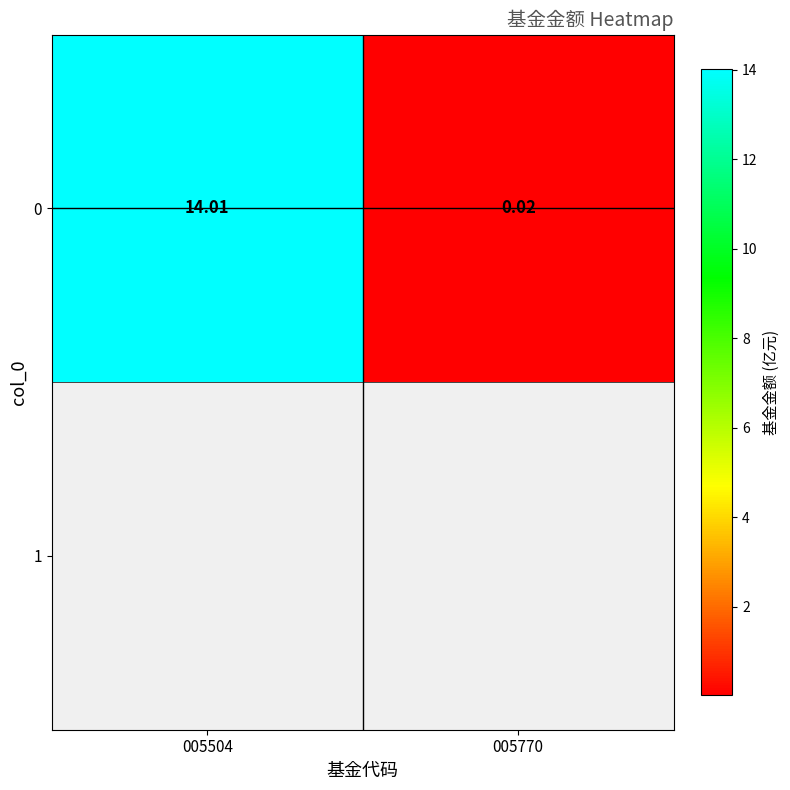

True or false: the data shows 20.7 at 005504.

False